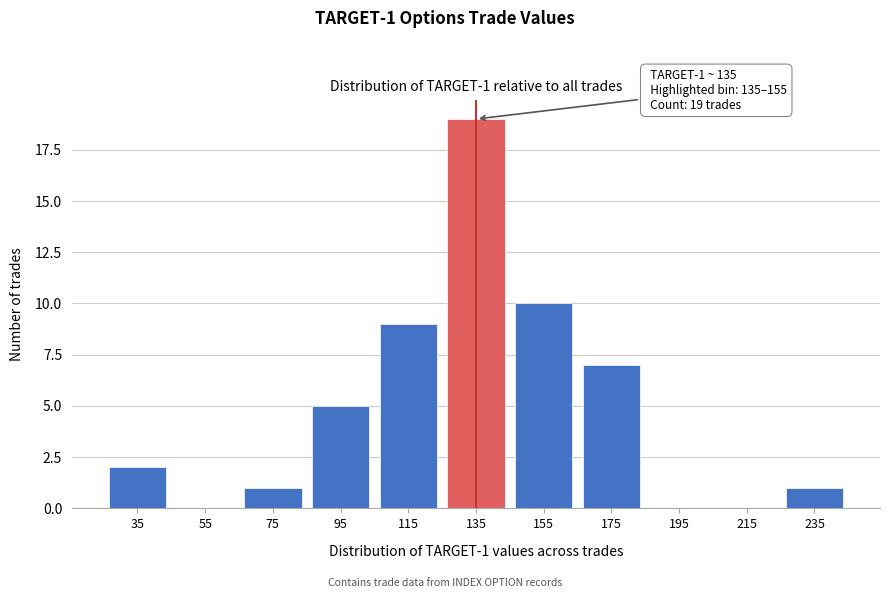

Reading left to right, extract all data points from this chart.

35=2	55=0	75=1	95=5	115=9	135=19	155=10	175=7	195=0	215=0	235=1